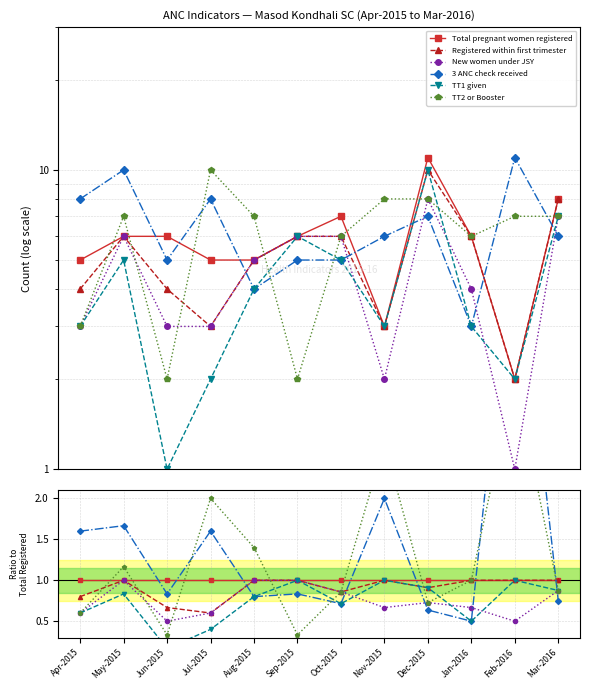

True or false: 3 ANC check received has more than 1 interior local peaks.

True